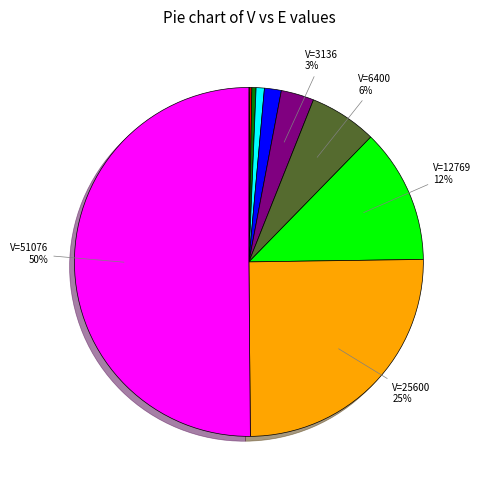

To the nearest percent, what is the average slice percentage?

10%